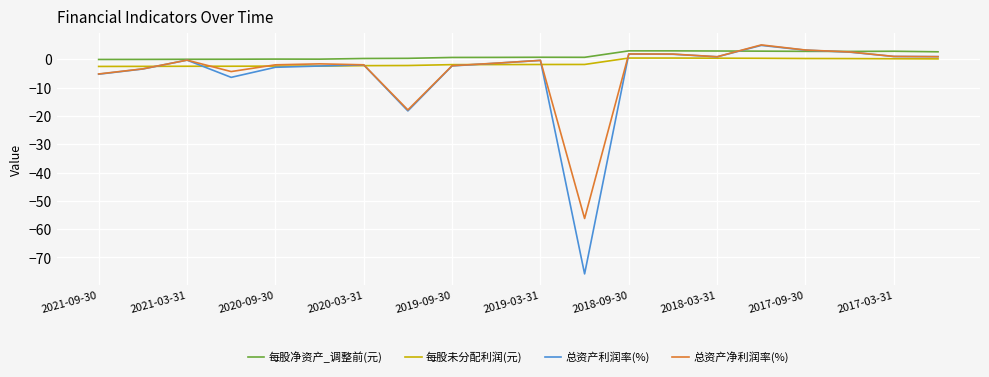

What is the highest value of the 总资产利润率(%) series?

4.9